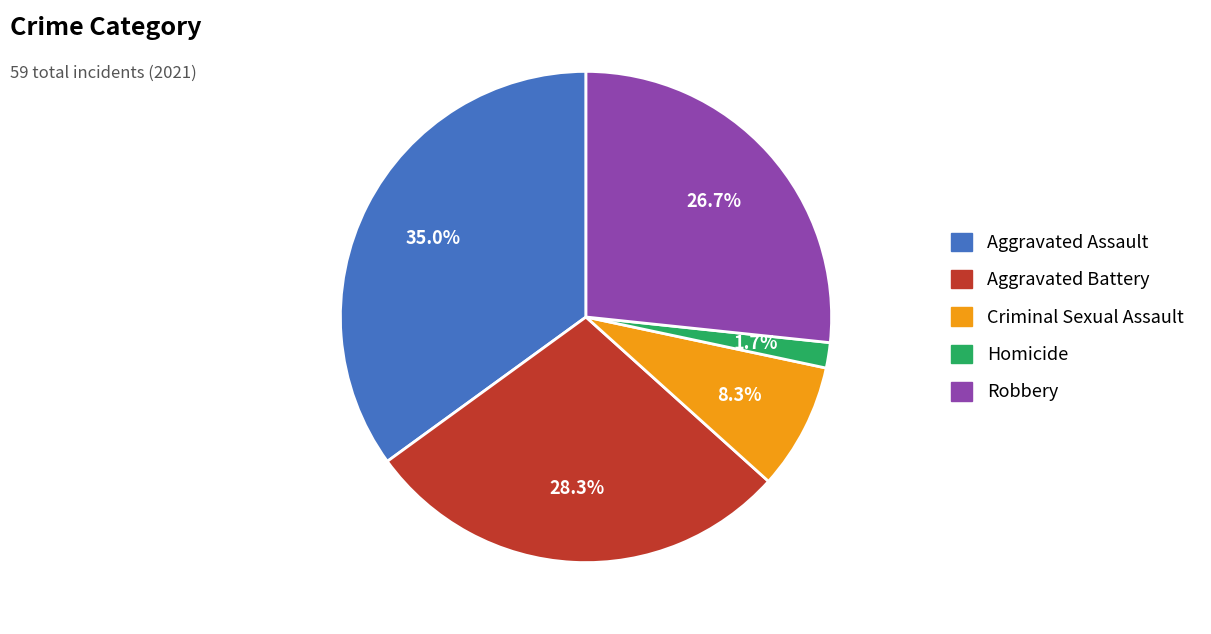

Does Robbery account for over 50% of the chart?

No